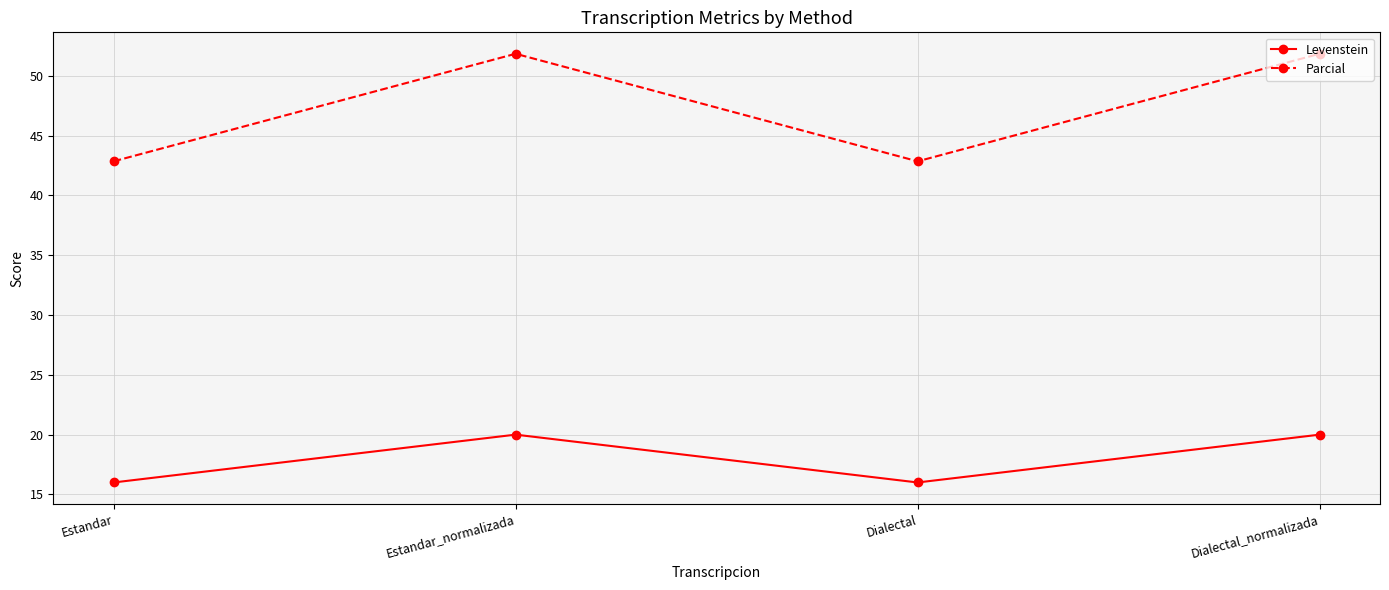

True or false: Parcial has more than 2 points higher than both neighbors.

False